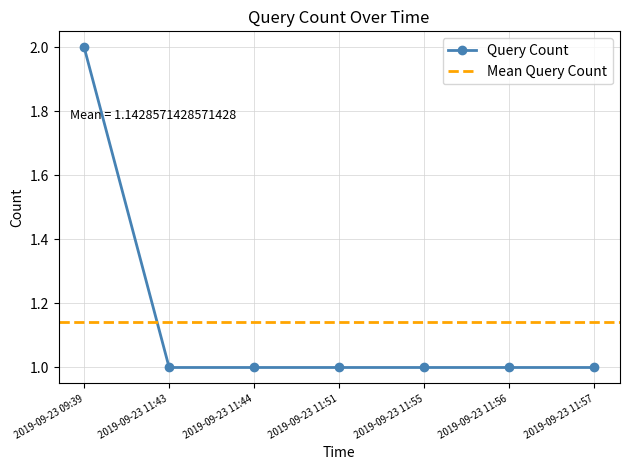

Which category has the highest value across all series?

2019-09-23 09:39